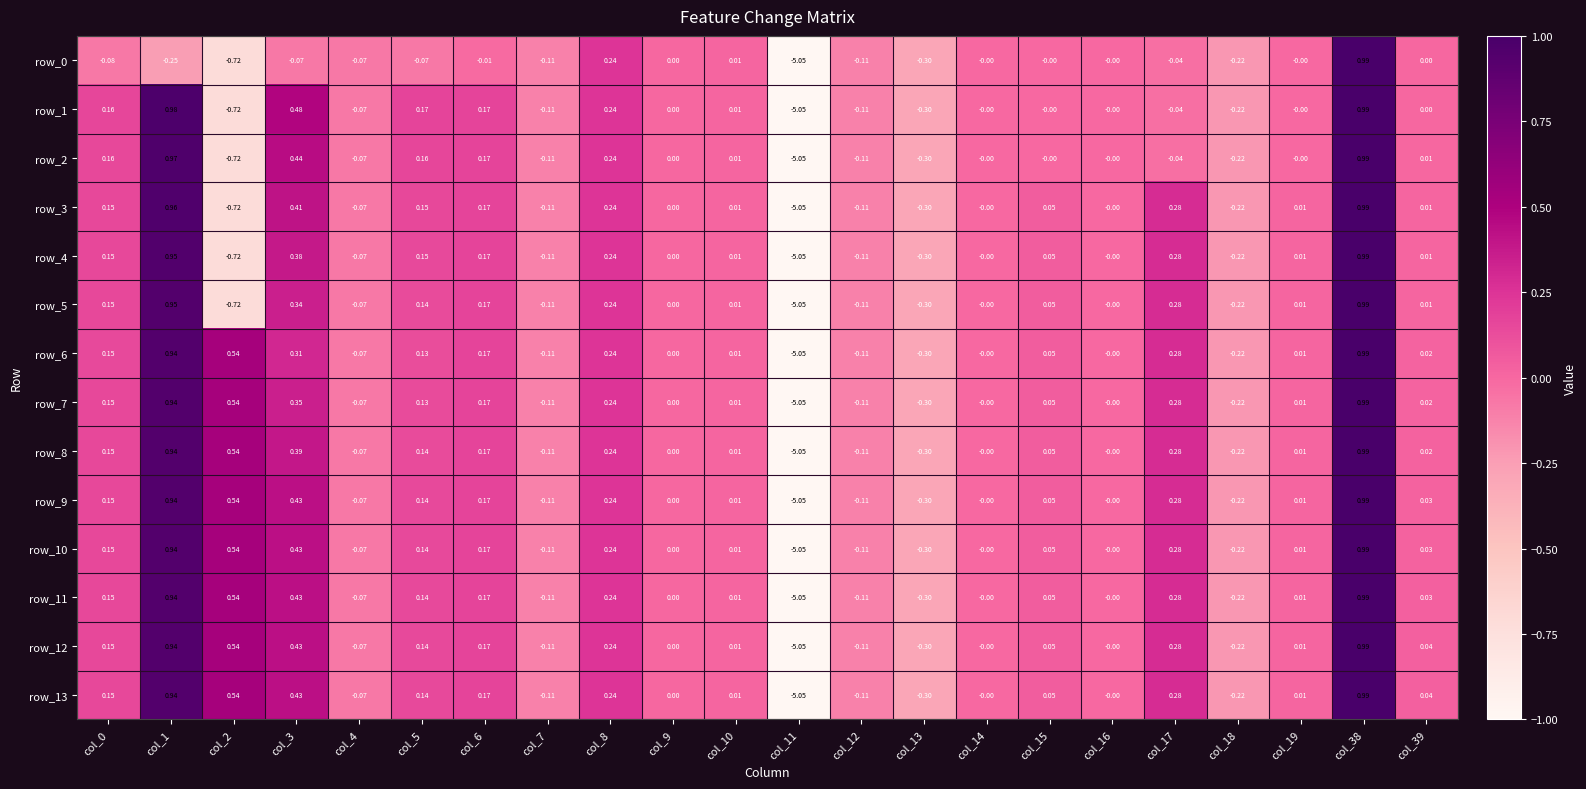

How many values in row_9 are below zero?

6